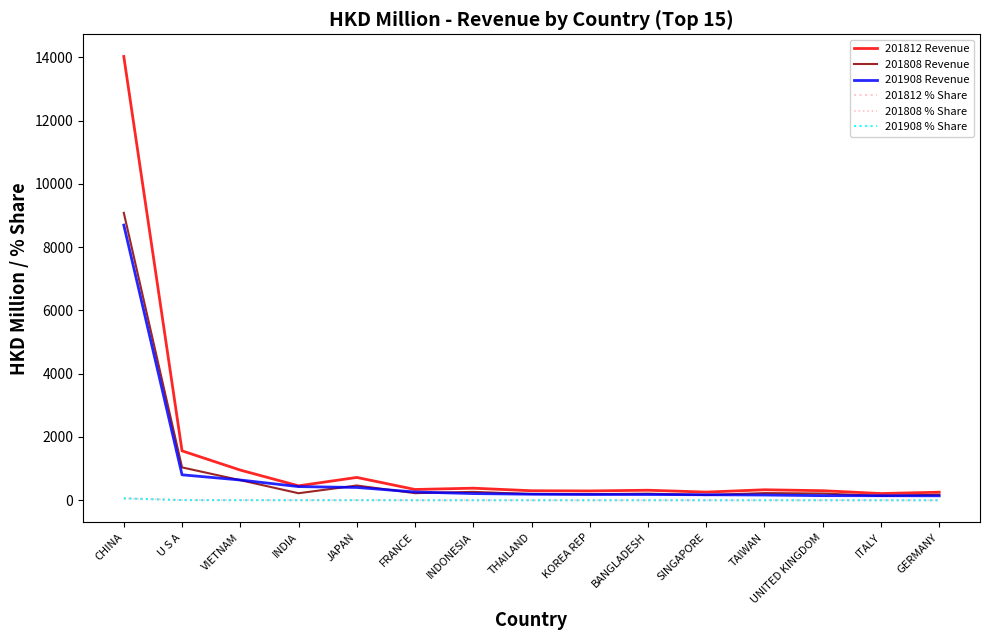

True or false: 201808 % Share has more than 2 interior local peaks.

True